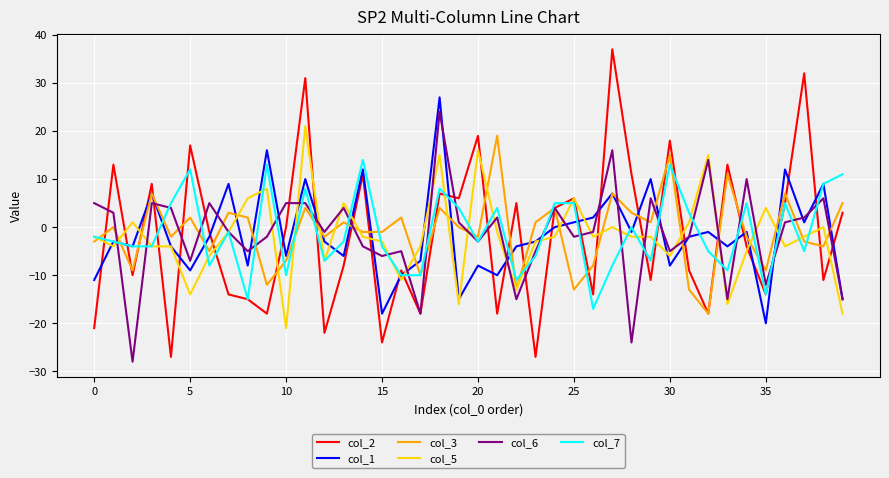

What is the greatest value displayed?

37